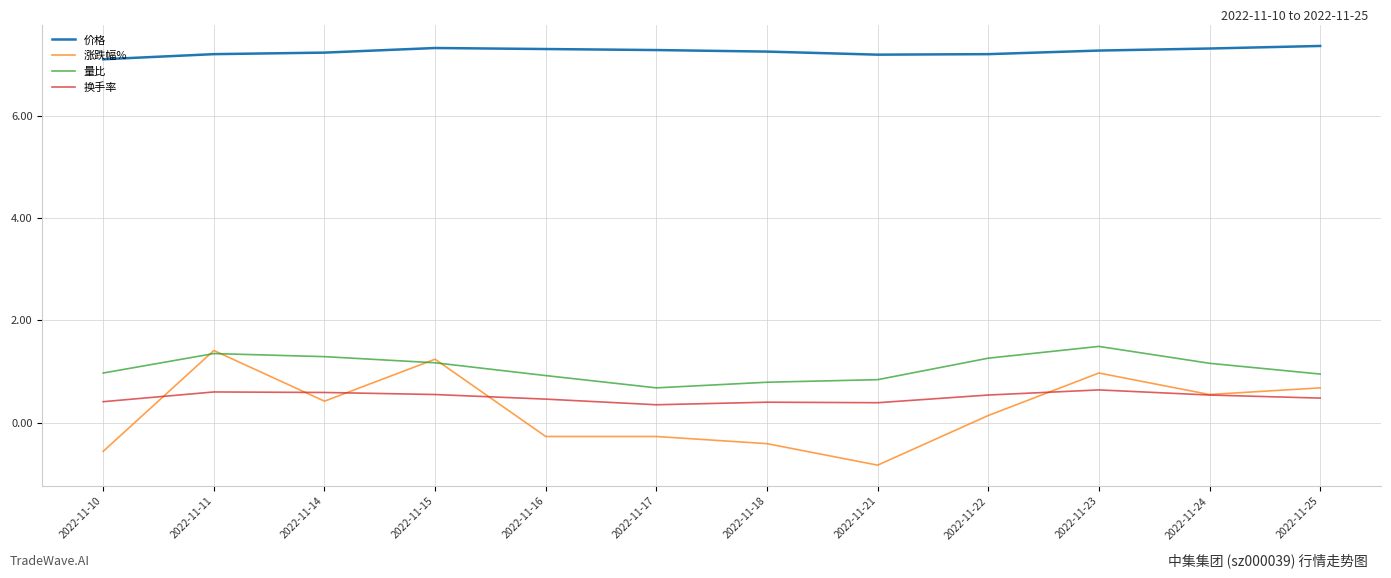

Is the value of 价格 at 2022-11-22 greater than the value of 涨跌幅% at 2022-11-16?

Yes